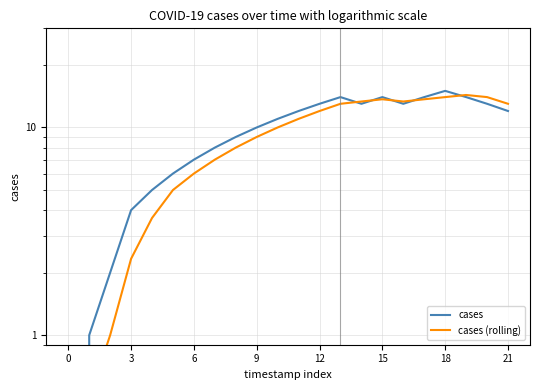

True or false: cases has a value of 18.2 at 16.

False